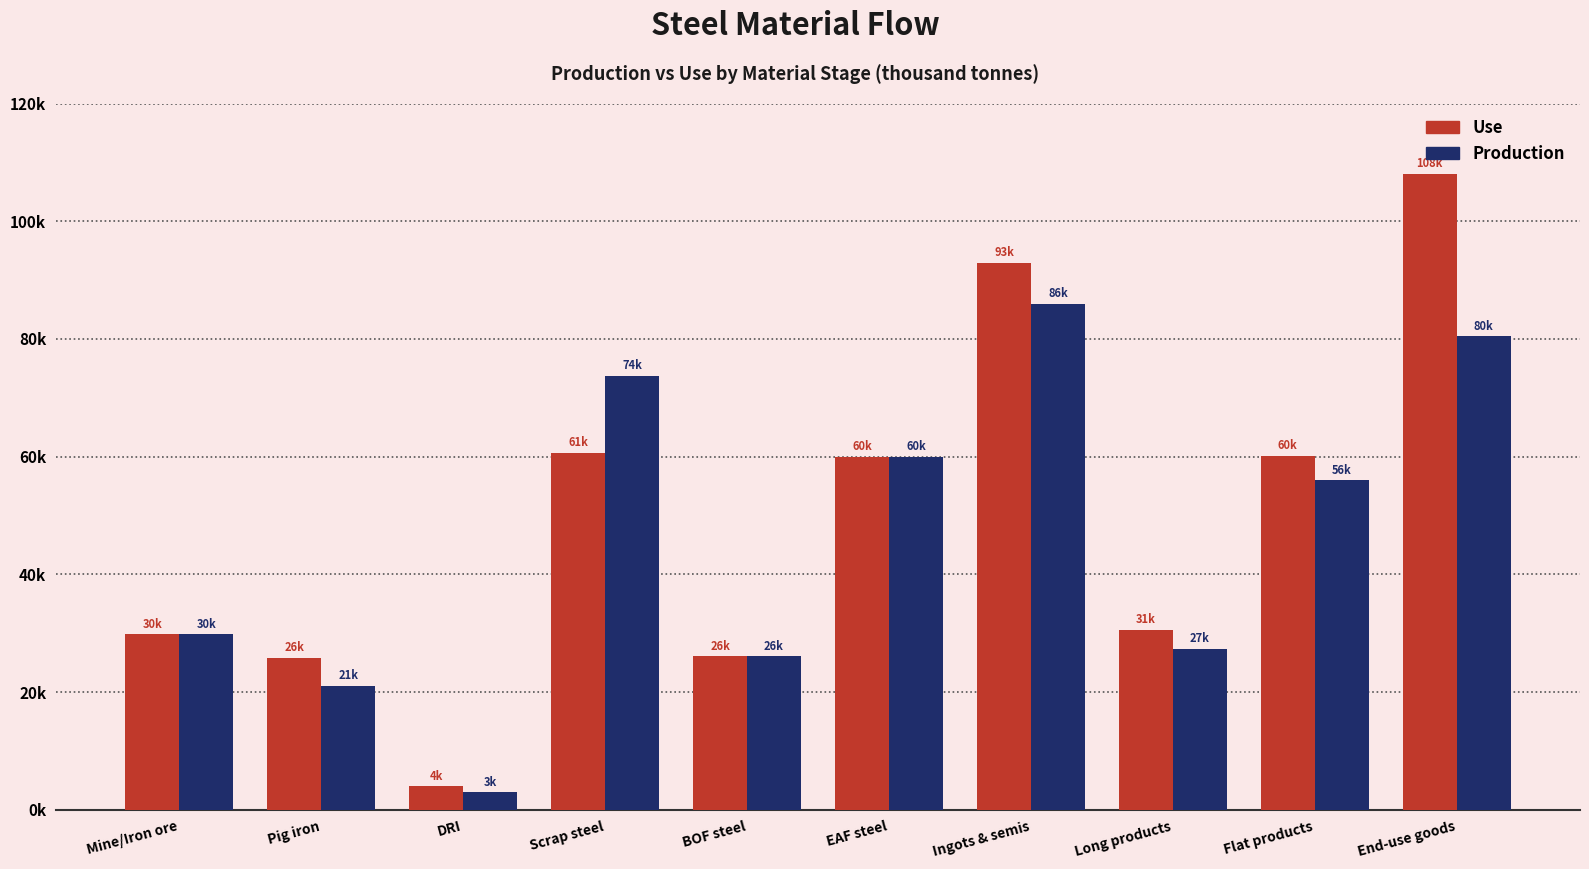

Which has a higher value, Flat products or Long products?

Flat products